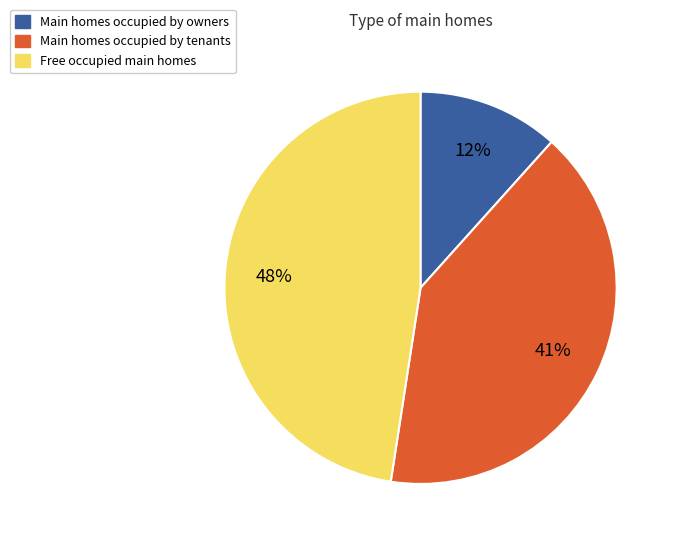

Which slice is the smallest?

Main homes occupied by owners